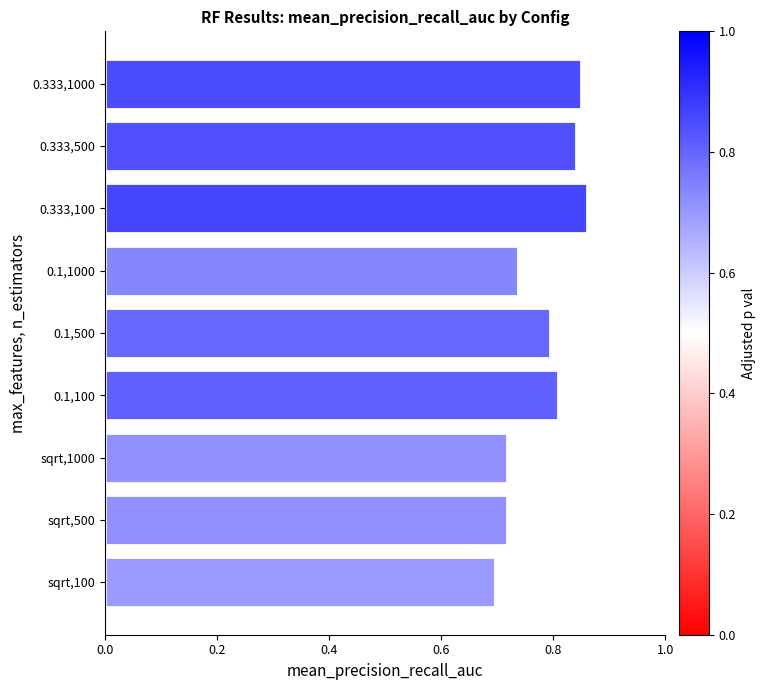

The value at 0.333,100 is 1.4. True or false?

False